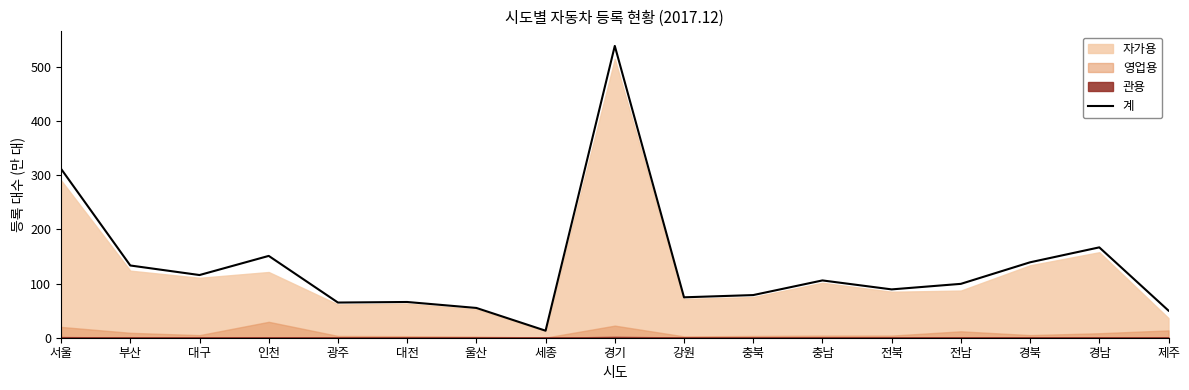

Which label corresponds to the largest value in the chart?

경기